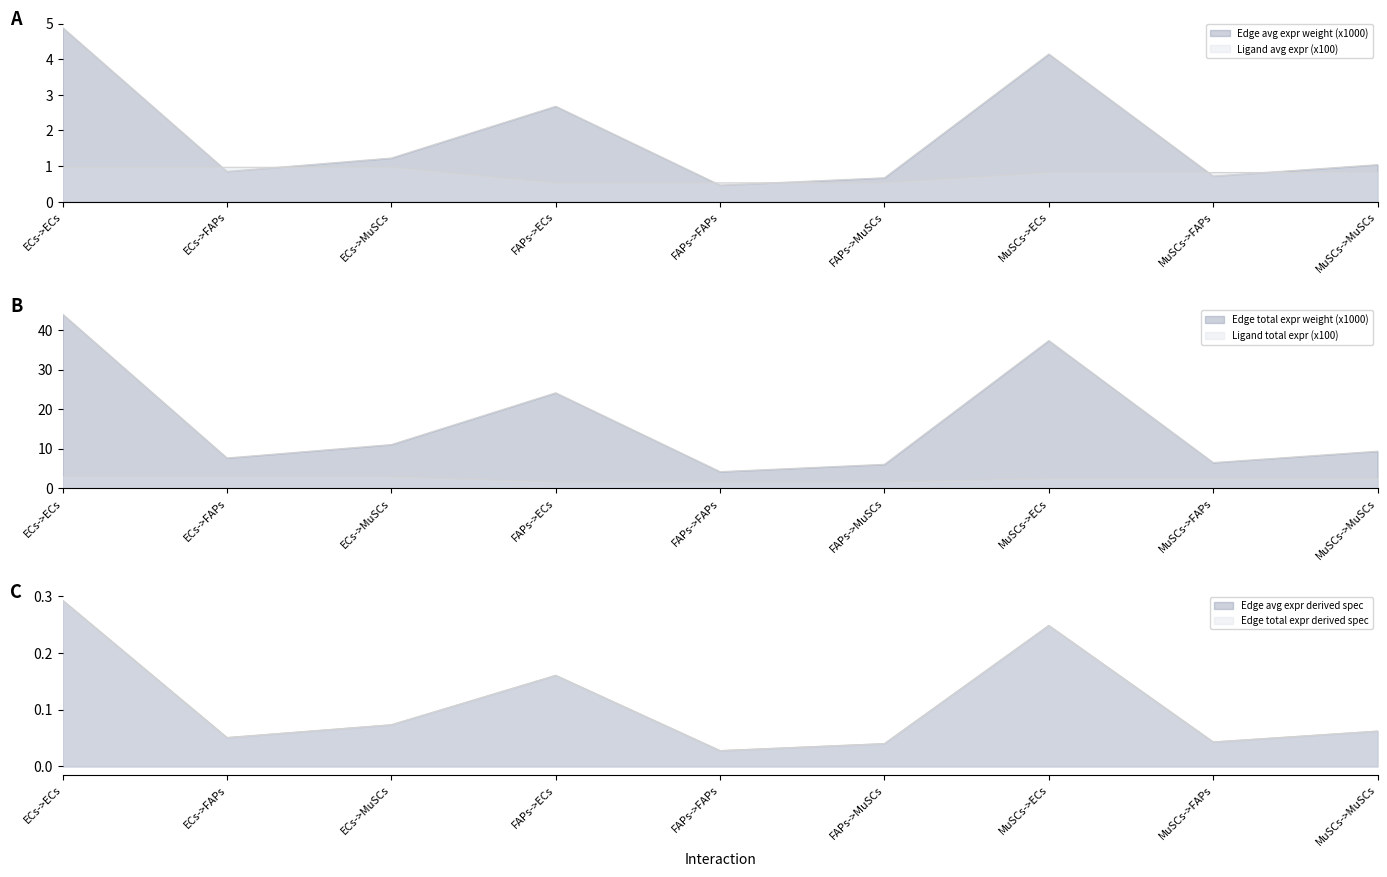

The Edge avg expr weight series shows 1.9 at FAPs->ECs. True or false?

False